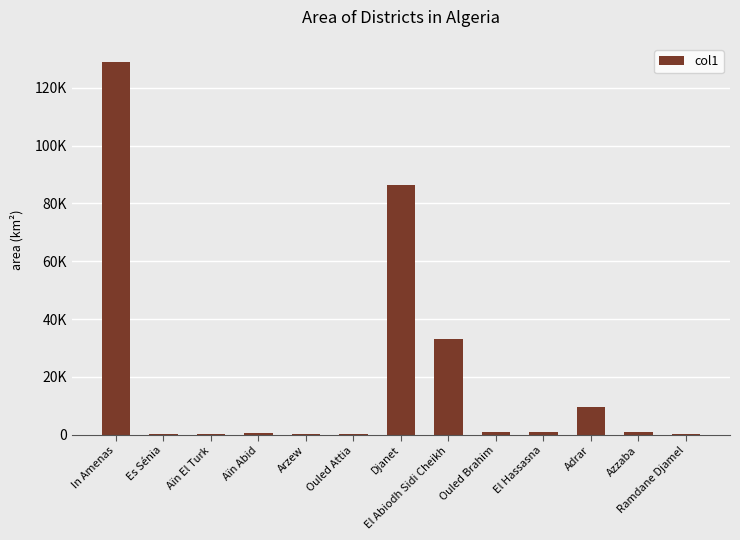

Where does the data first go above 804?

In Amenas